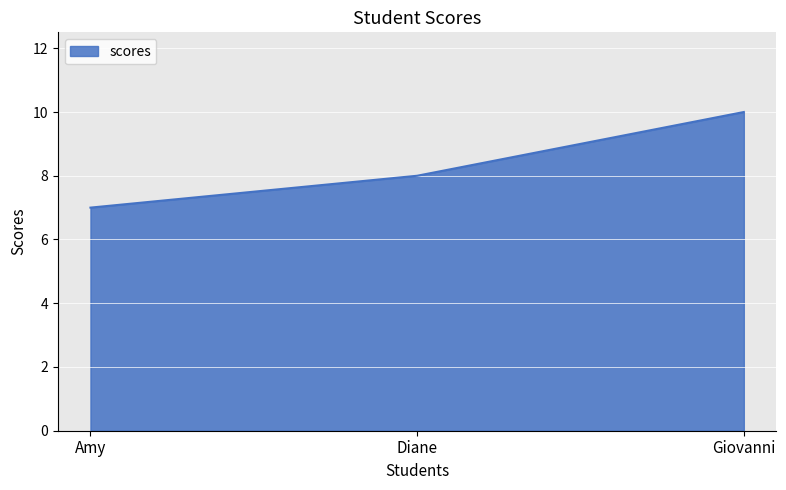

Which has a higher value, Amy or Diane?

Diane